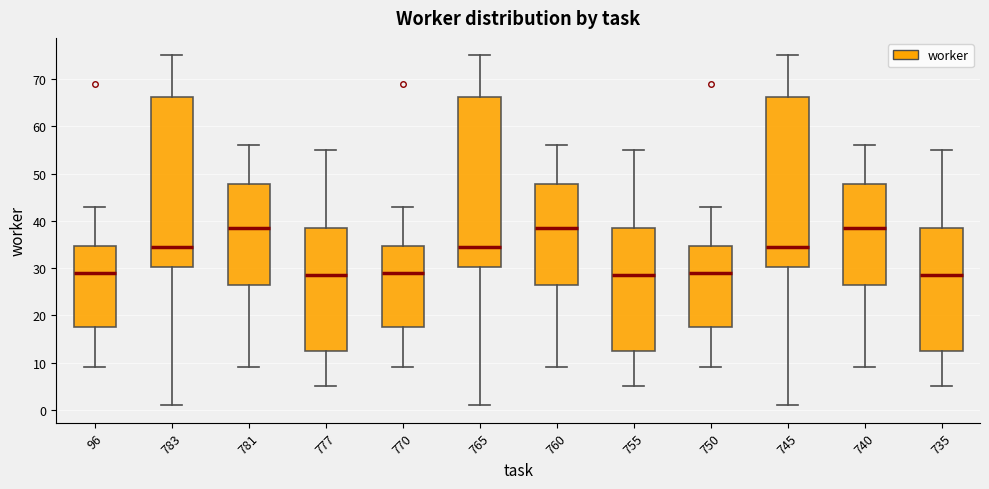

Reading left to right, read every box against the y-axis: the position of its median line, the range the box covers, and the ends of its whiskers. The values are not printed on the chart, so give them approximately, as read against the axis.

96: median 29, box 18 to 35, whiskers 9 to 43
783: median 35, box 30 to 66, whiskers 1 to 75
781: median 39, box 27 to 48, whiskers 9 to 56
777: median 29, box 13 to 39, whiskers 5 to 55
770: median 29, box 18 to 35, whiskers 9 to 43
765: median 35, box 30 to 66, whiskers 1 to 75
760: median 39, box 27 to 48, whiskers 9 to 56
755: median 29, box 13 to 39, whiskers 5 to 55
750: median 29, box 18 to 35, whiskers 9 to 43
745: median 35, box 30 to 66, whiskers 1 to 75
740: median 39, box 27 to 48, whiskers 9 to 56
735: median 29, box 13 to 39, whiskers 5 to 55